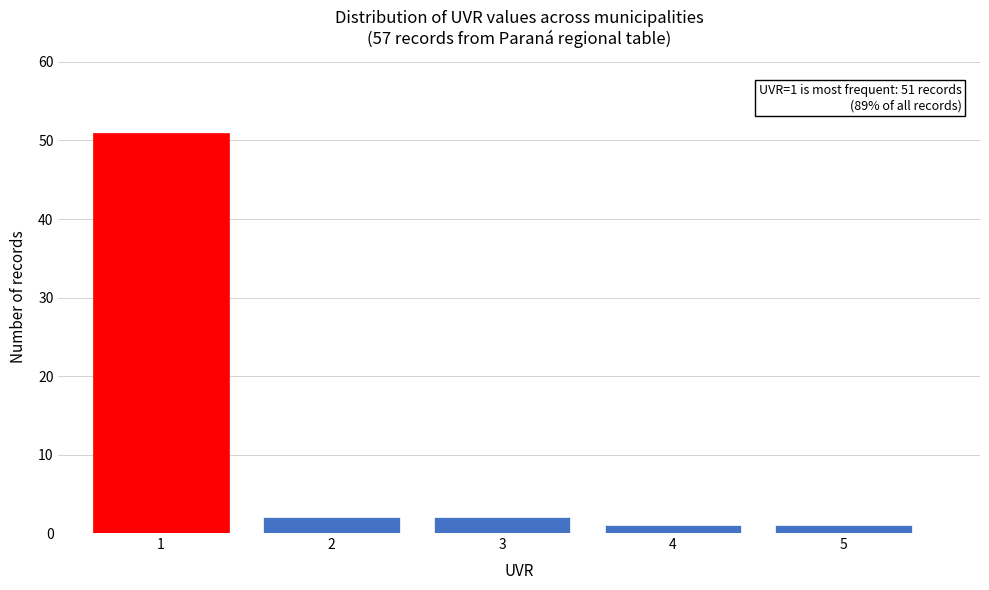

Over which range of the x-axis is the bar tallest?

0.5 to 1.5